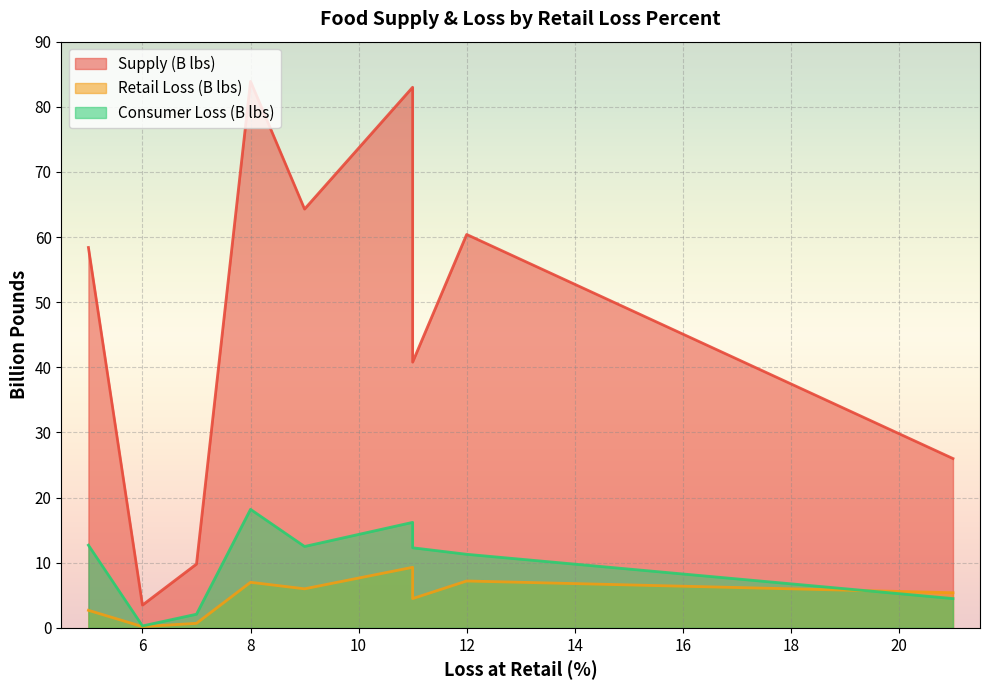

Between Vegetables and Added fats, which series saw the biggest shift?

supply_b_pounds